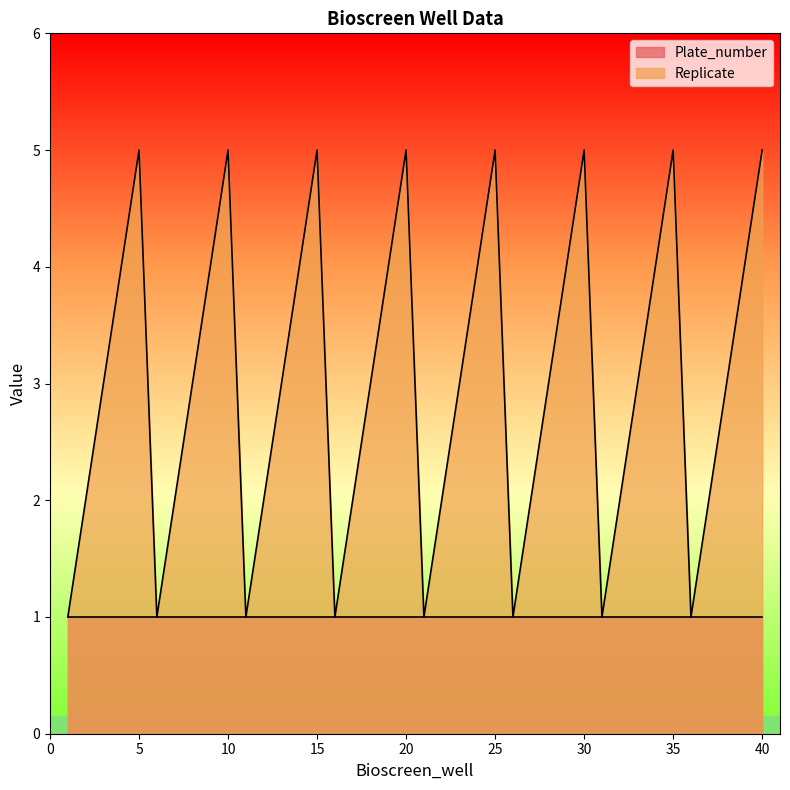

Rank the categories by value from highest to lowest.

5, 10, 15, 20, 25, 30, 35, 40, 4, 9, 14, 19, 24, 29, 34, 39, 3, 8, 13, 18, 23, 28, 33, 38, 2, 7, 12, 17, 22, 27, 32, 37, 1, 6, 11, 16, 21, 26, 31, 36